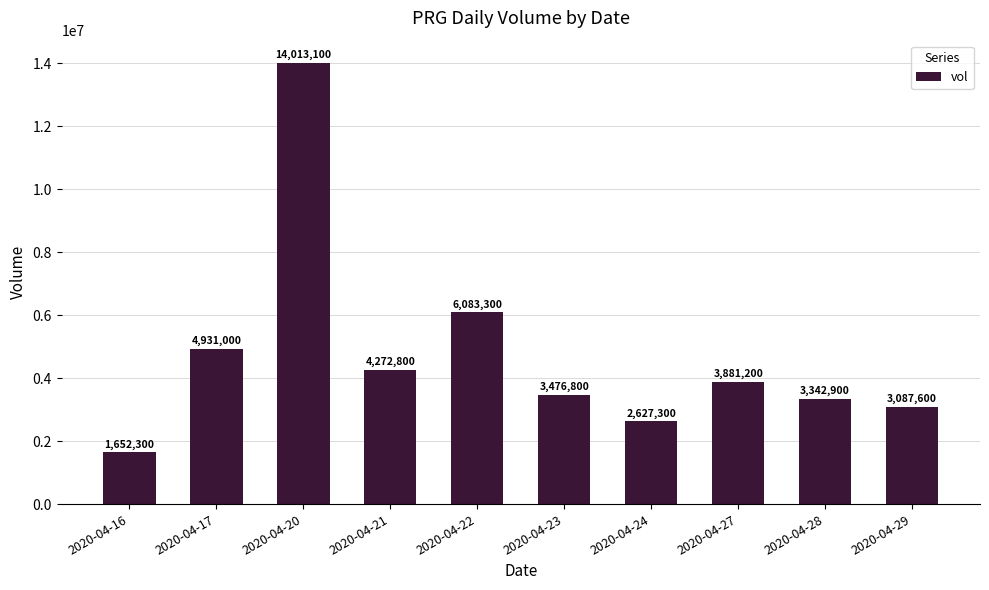

What is the difference between the maximum and second lowest values?

11385800